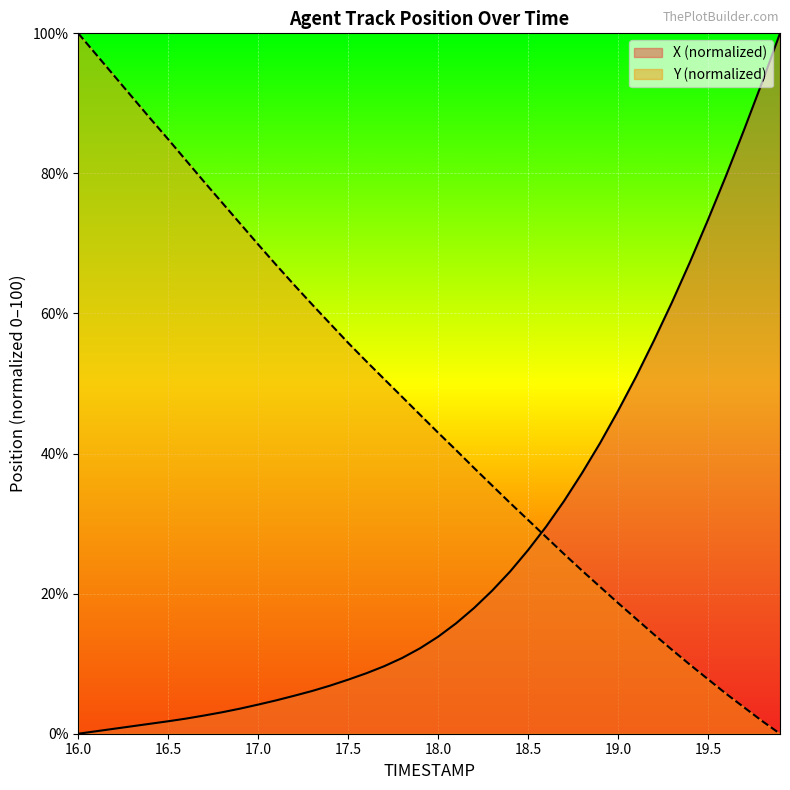

What is the difference between the second highest and second lowest values in the Y series?

95.1